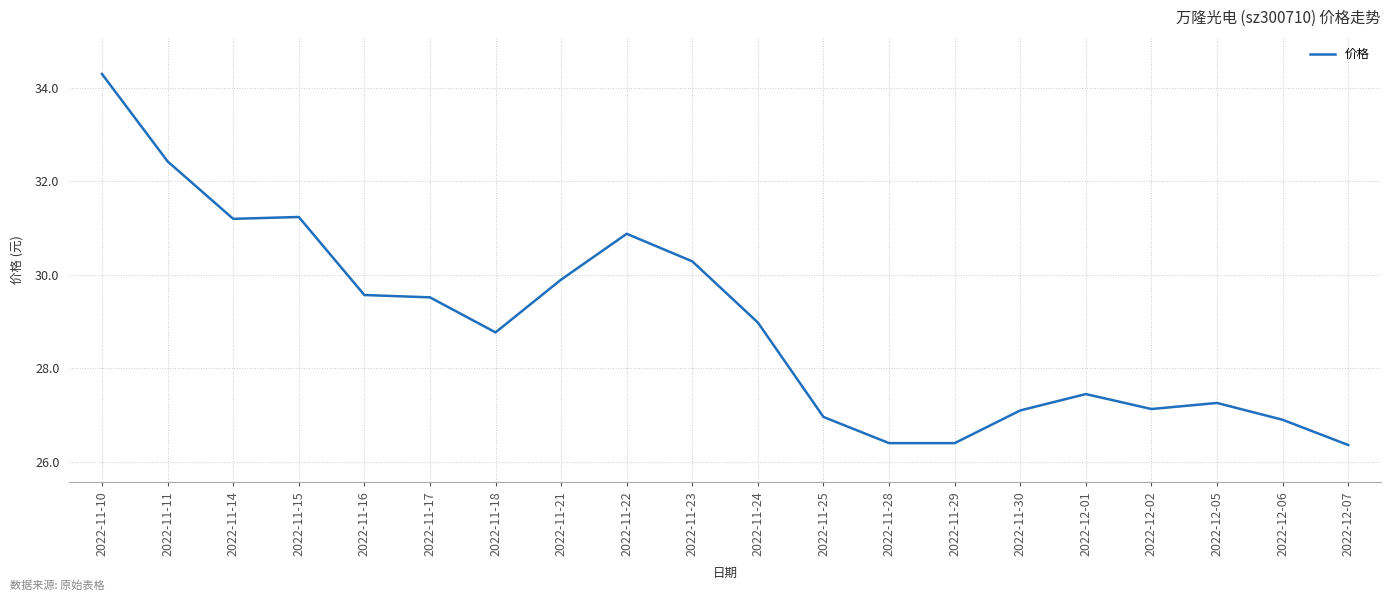

What position from the left is 2022-11-16?

5